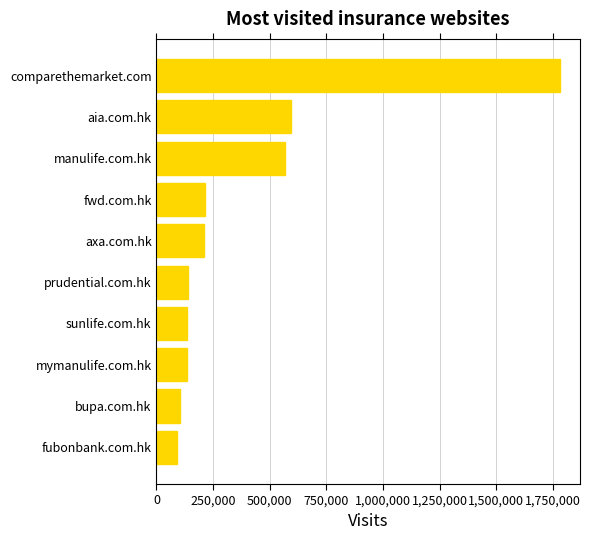

What is the difference between the maximum and minimum values?

1690739